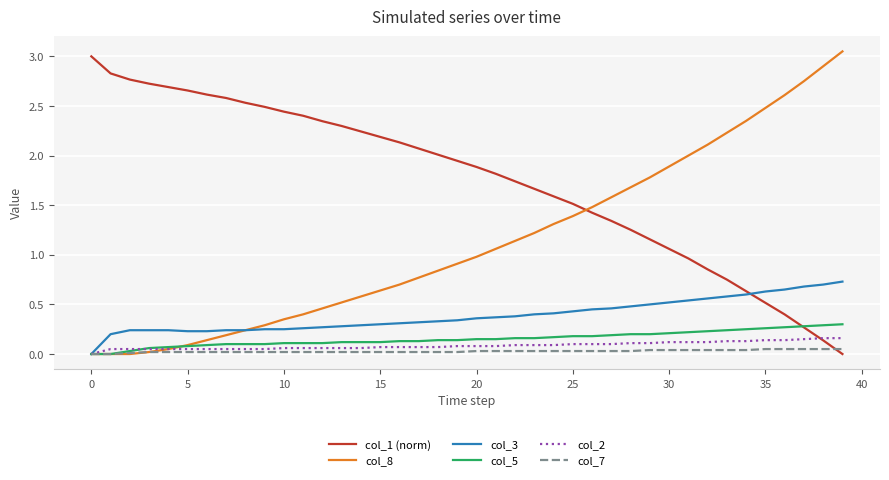

Does the chart display data point markers on the line(s)?

No